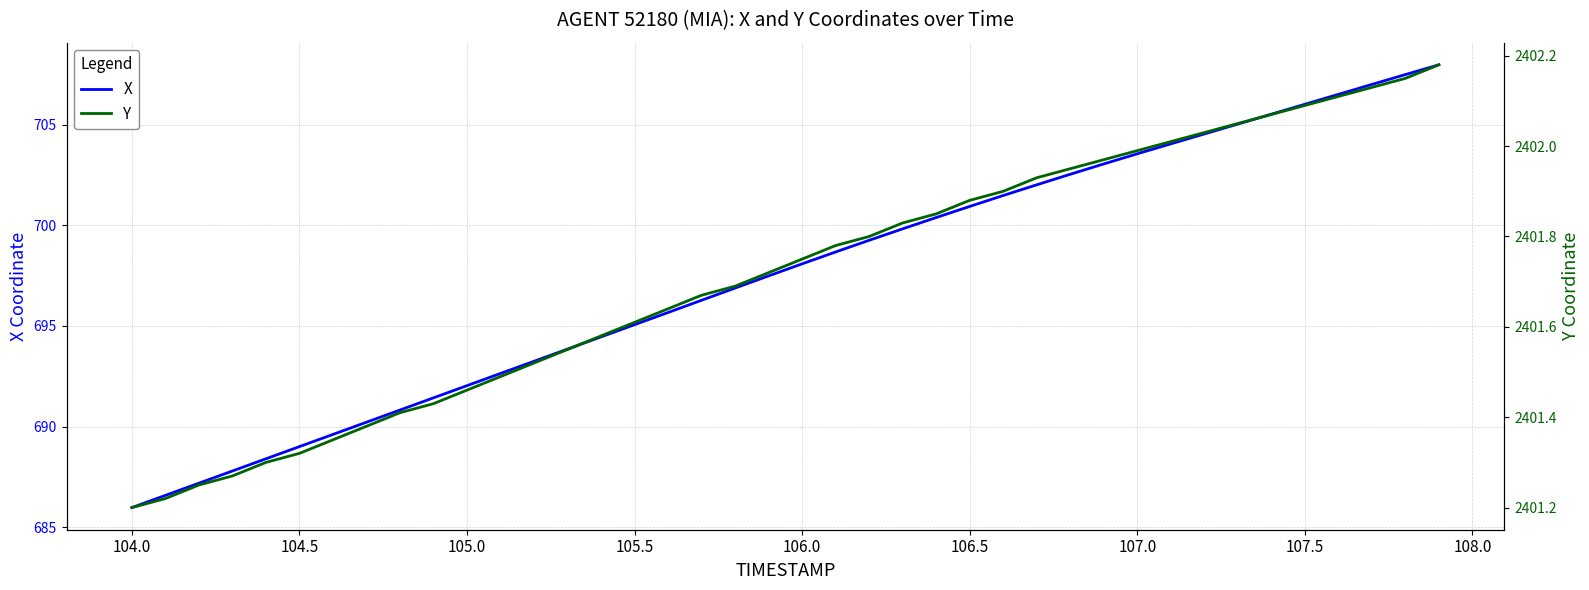

True or false: X has more than 1 interior local peaks.

False